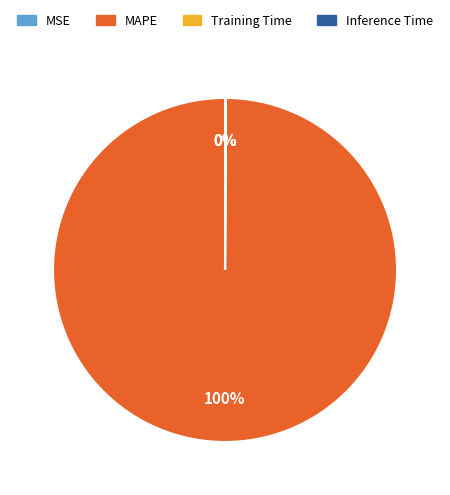

Is there any slice that represents more than half of the pie?

Yes